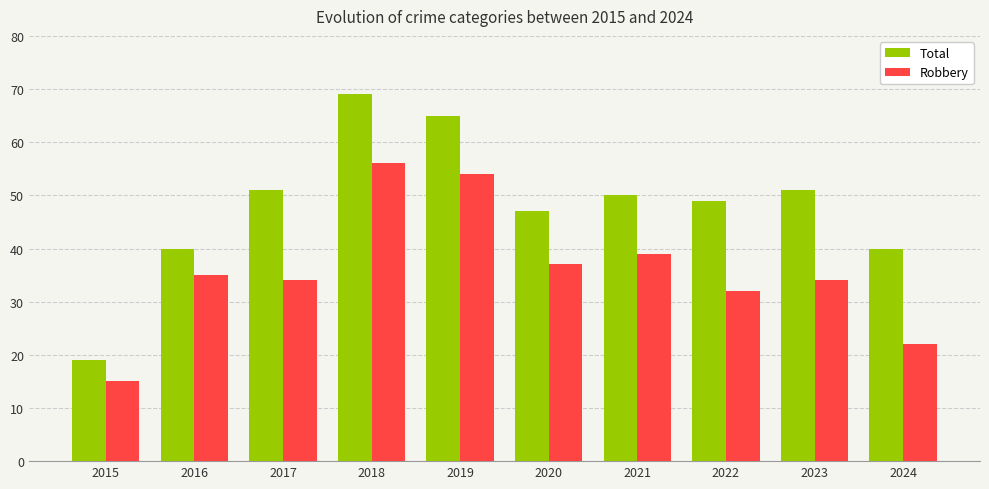

Reading left to right, what are all the values shown in this chart?

Total: 2015=19	2016=40	2017=51	2018=69	2019=65	2020=47	2021=50	2022=49	2023=51	2024=40
Robbery: 2015=15	2016=35	2017=34	2018=56	2019=54	2020=37	2021=39	2022=32	2023=34	2024=22